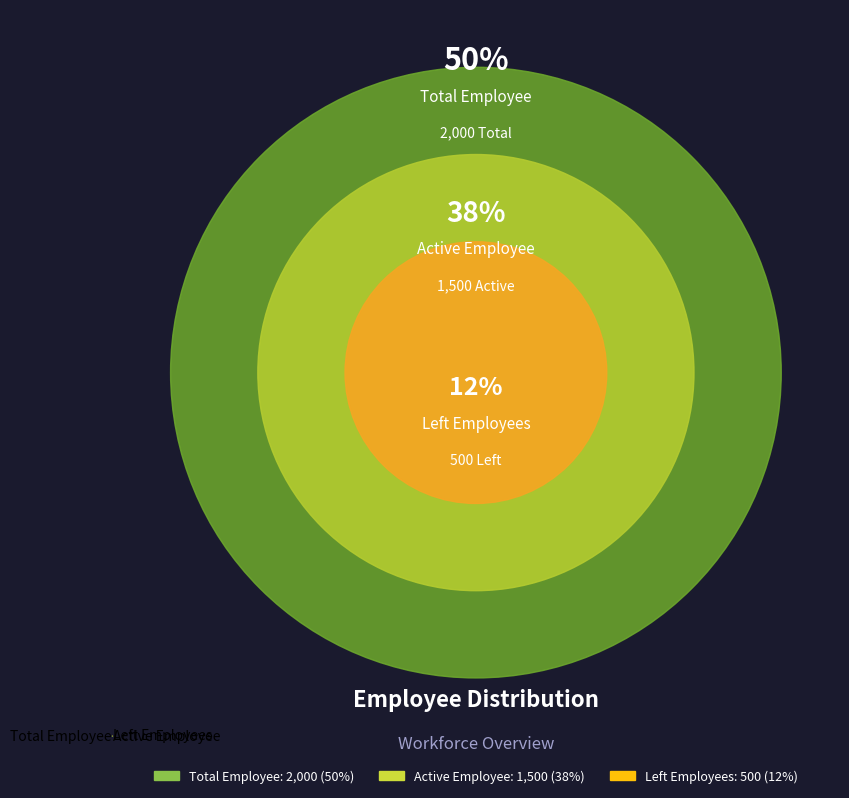

Approximately how many times larger is the value at Active Employee compared to Total Employee?

0.8